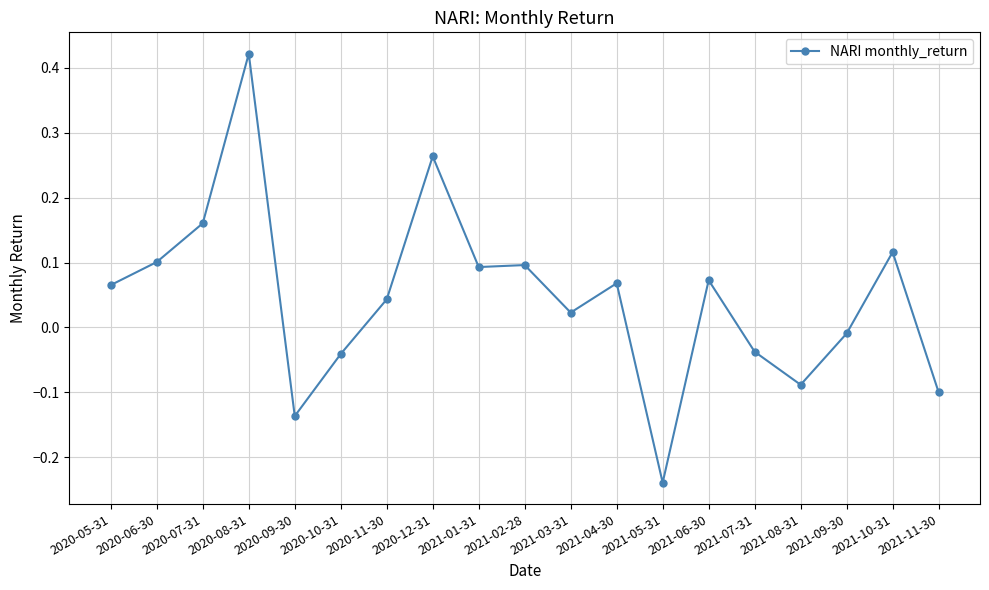

At which category does the chart reach its peak across all series?

2020-08-31